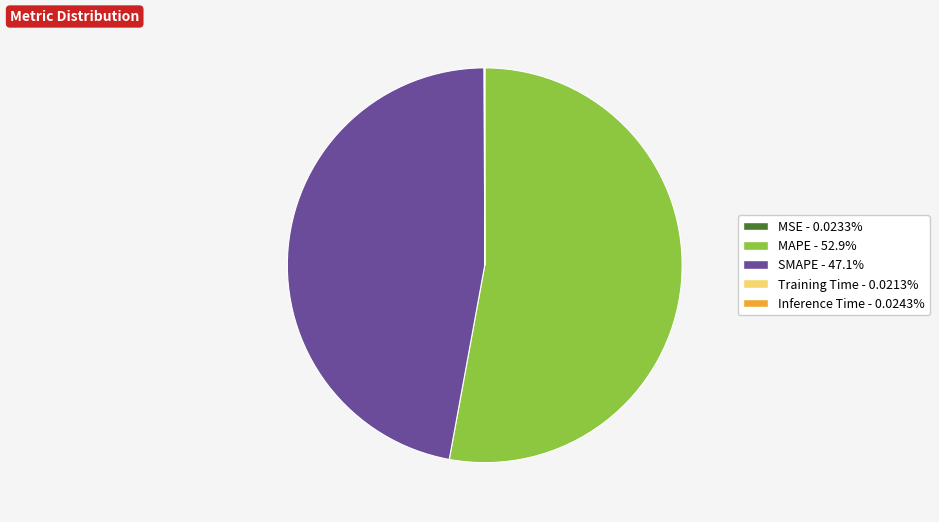

Which slice is the largest?

MAPE